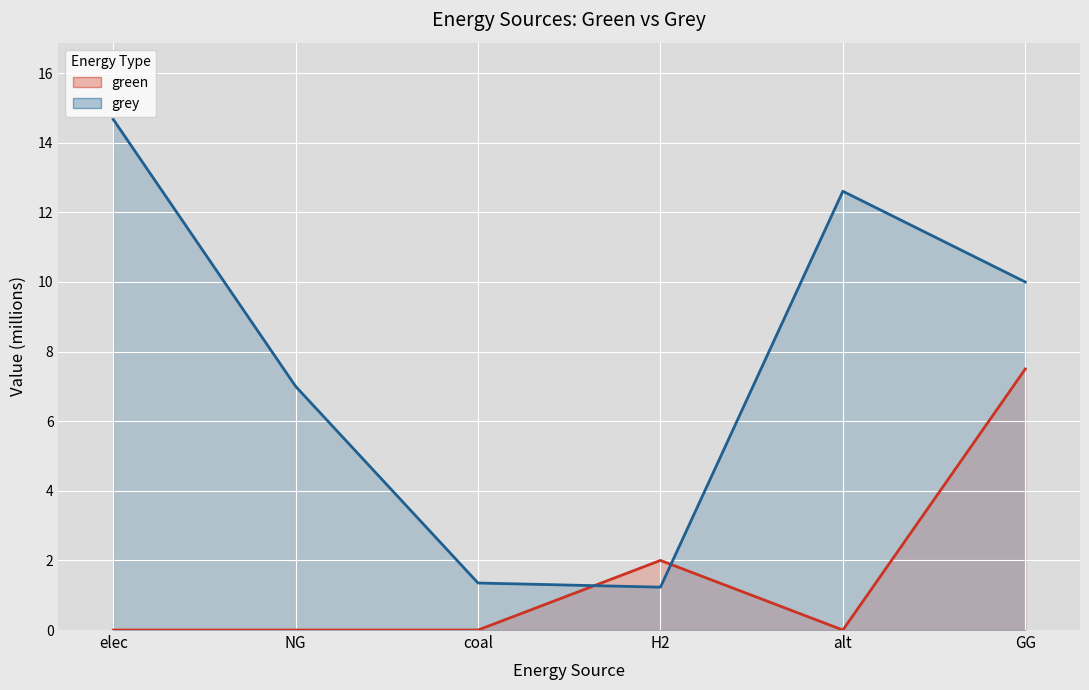

Which series has the largest total across all categories?

grey